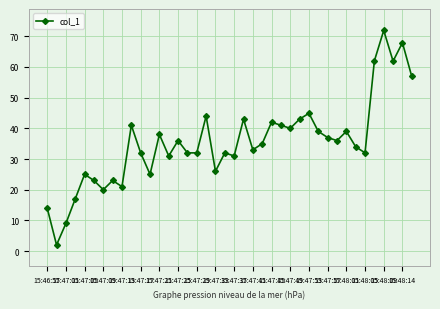

What is the value of the 30th point from the left?

39.0